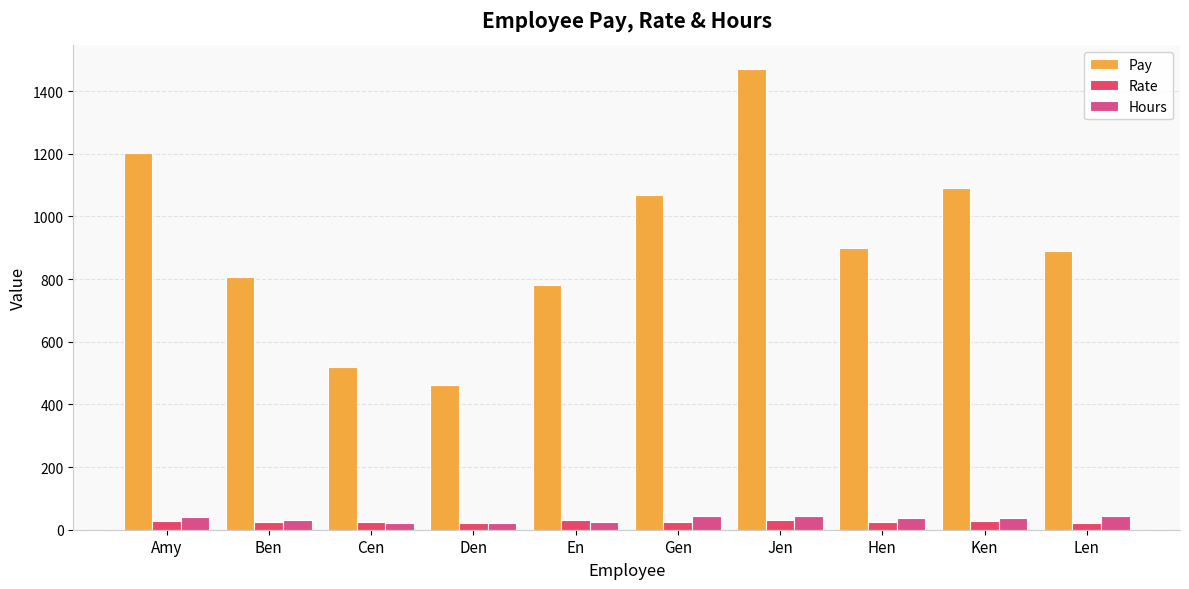

Does the chart contain stacked bars?

No